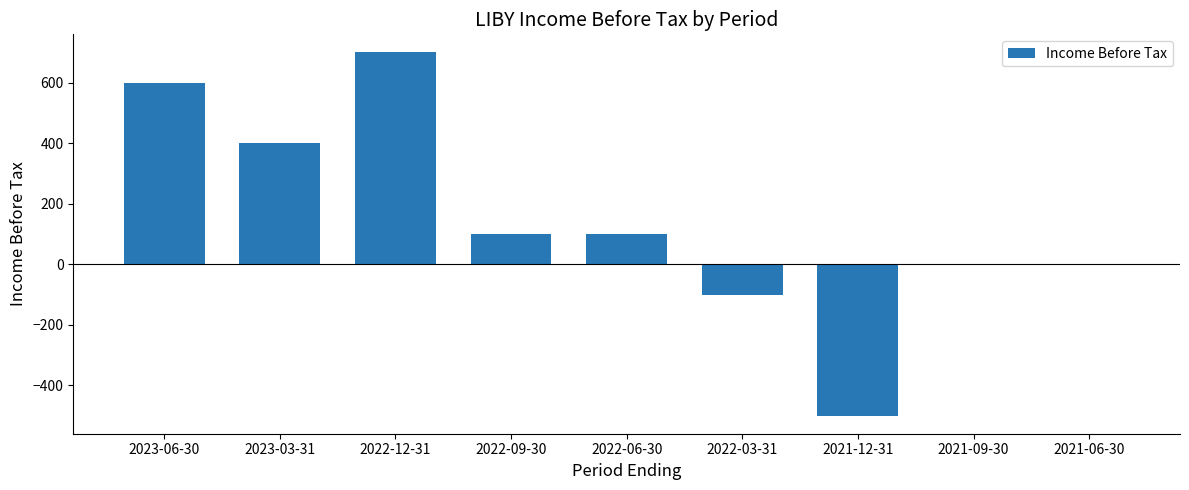

How many data points does each series have?

9